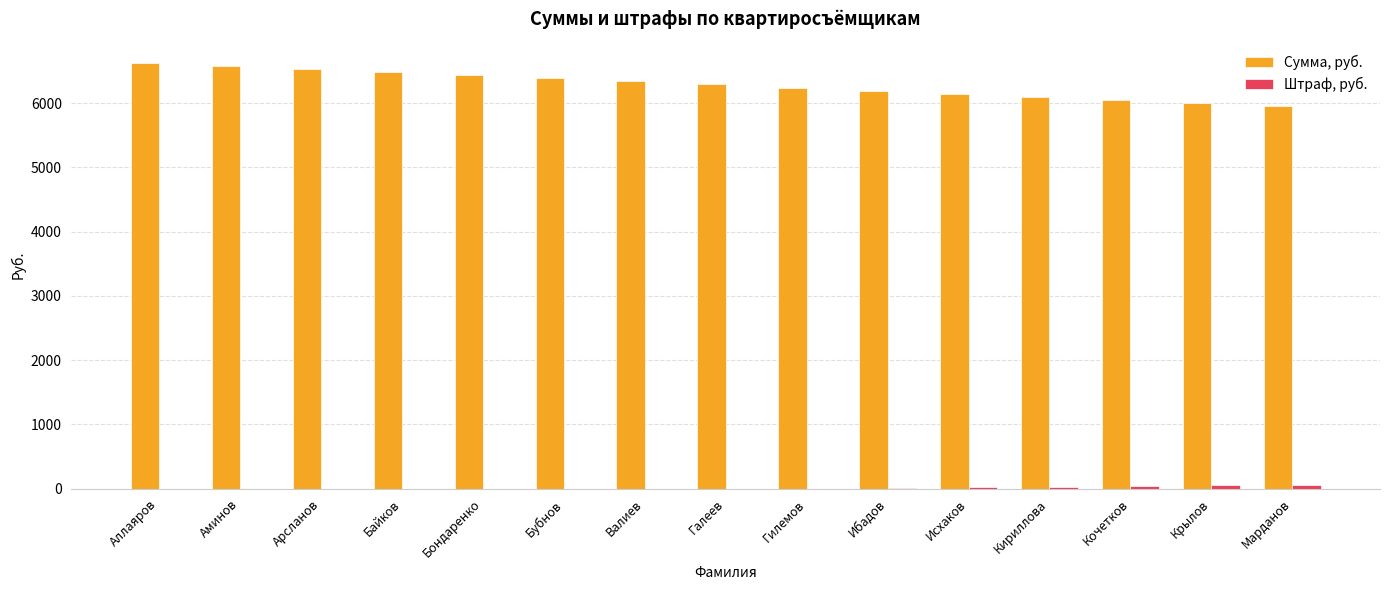

What is the total value across all series at Бондаренко?

6432.8